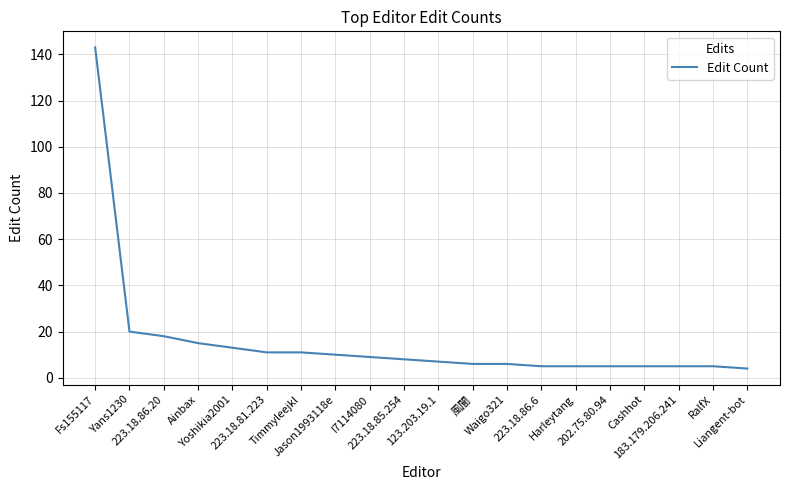

How many lines are shown in the chart?

1